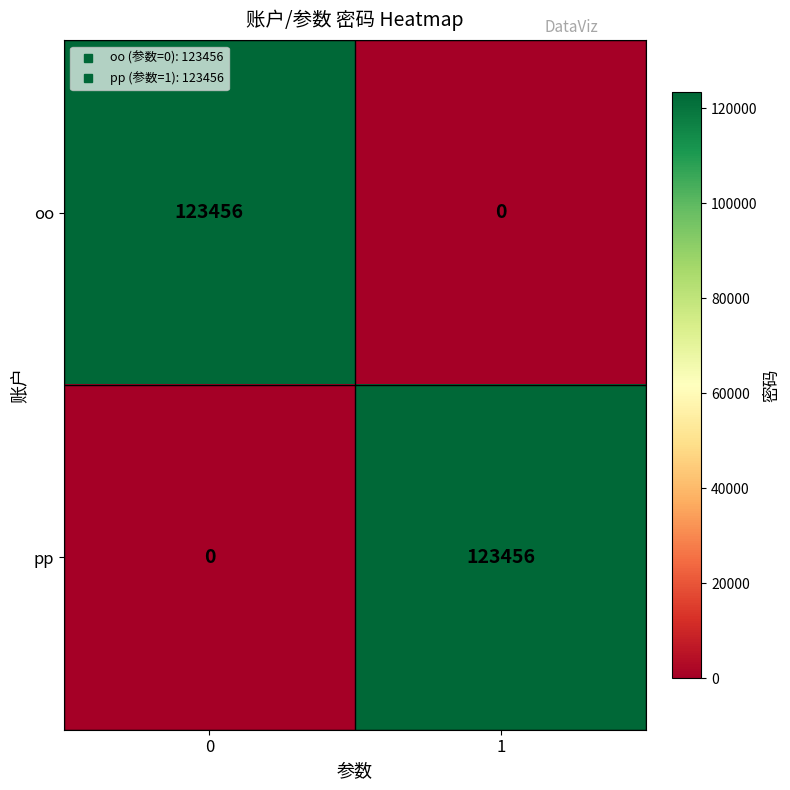

Rank the series at 0 from highest to lowest value.

oo, pp